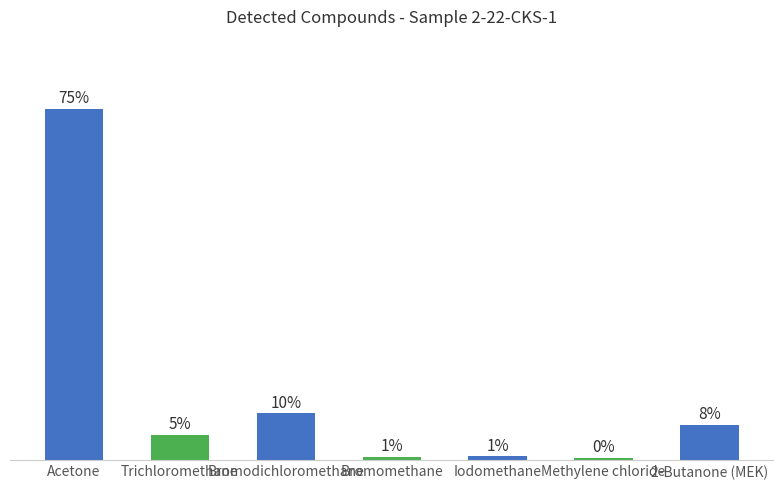

What is the maximum value shown in the chart?

75.4